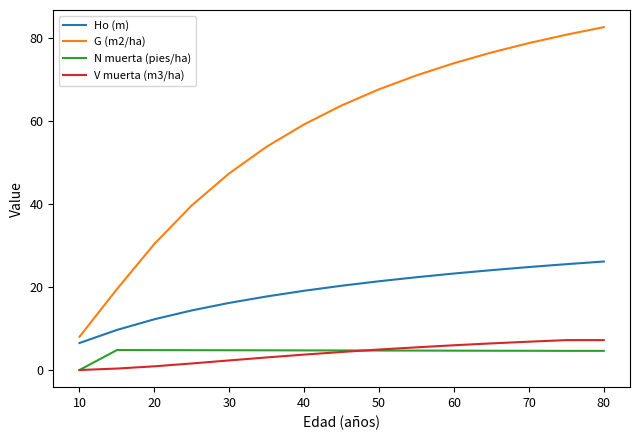

True or false: V muerta (m3/ha) and Ho (m) cross at least once.

False